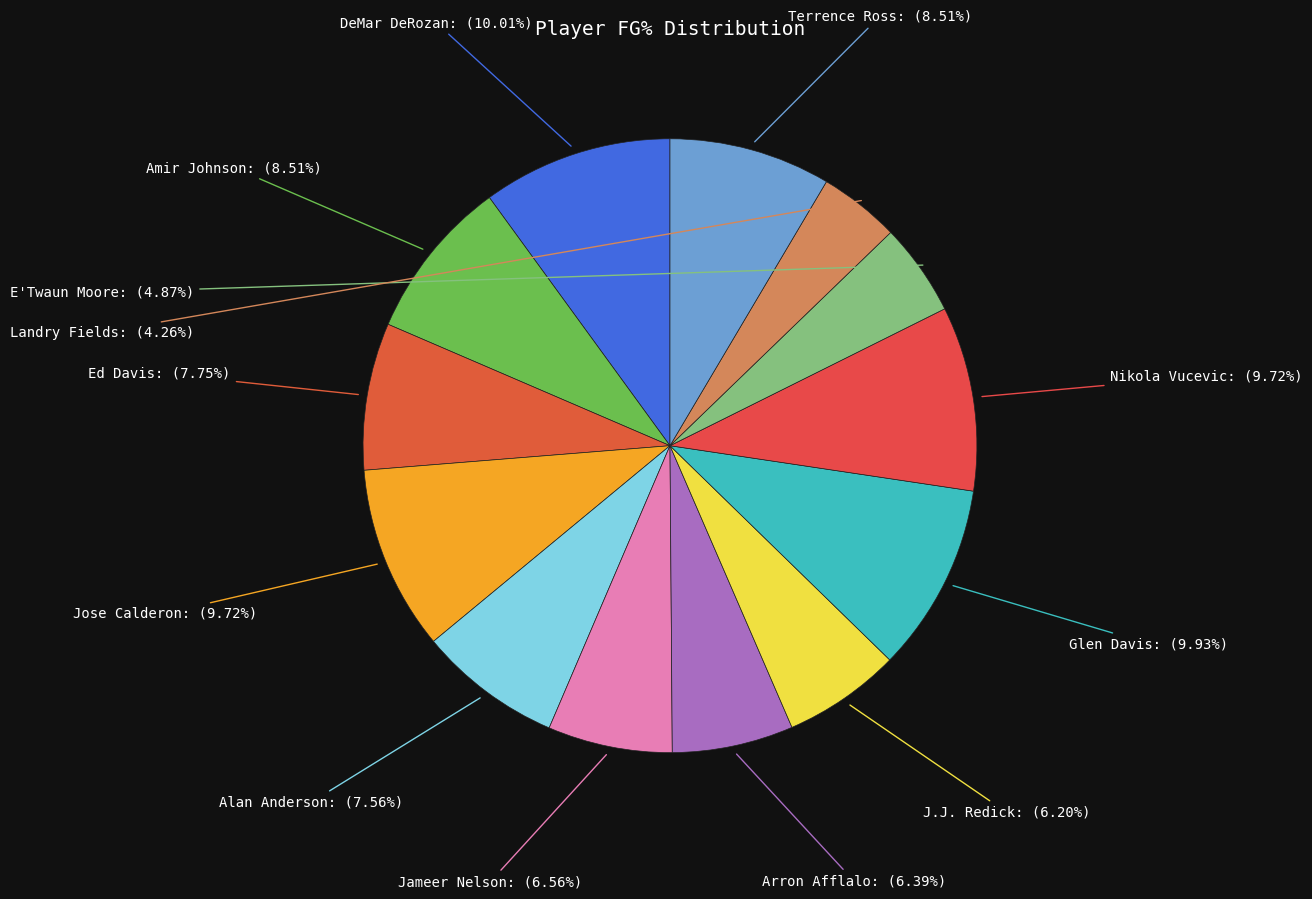

How many slices are in this pie chart?

13